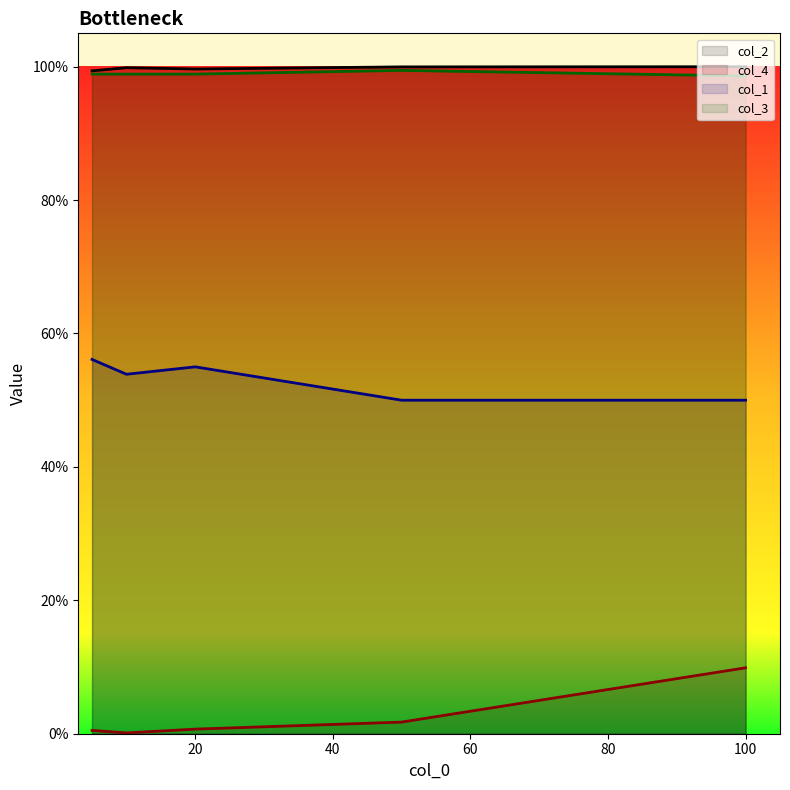

Which category has the lowest value in the col_4 series?

10